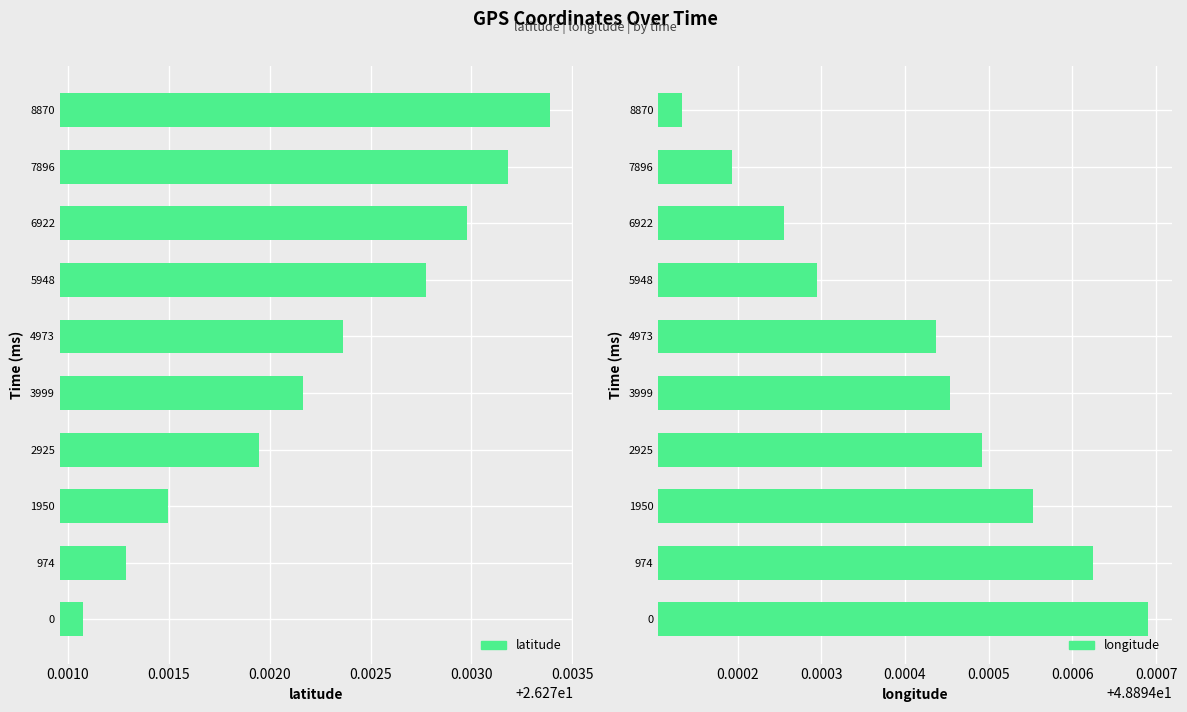

Rank the series by their average value, from lowest to highest.

latitude, longitude